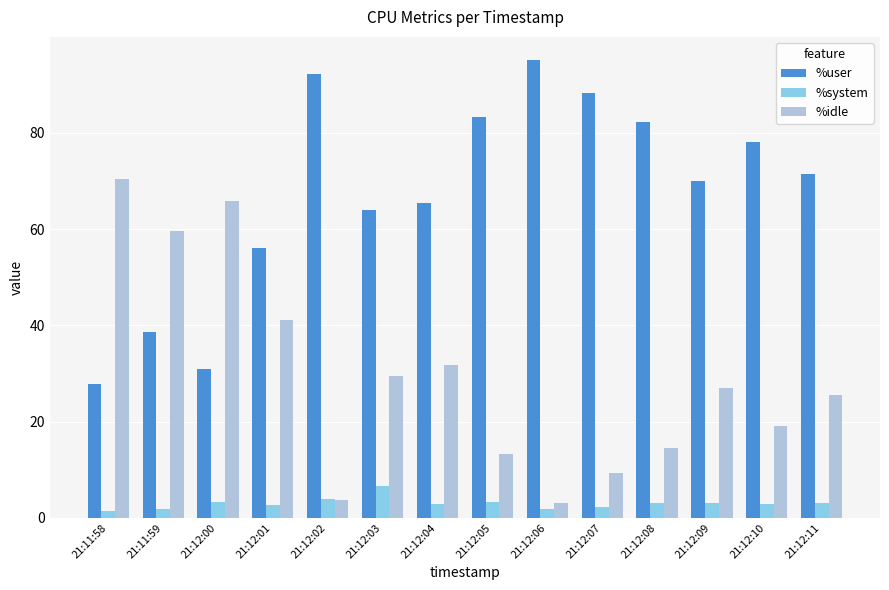

What is the difference between the highest and lowest values at 21:12:02?

88.4